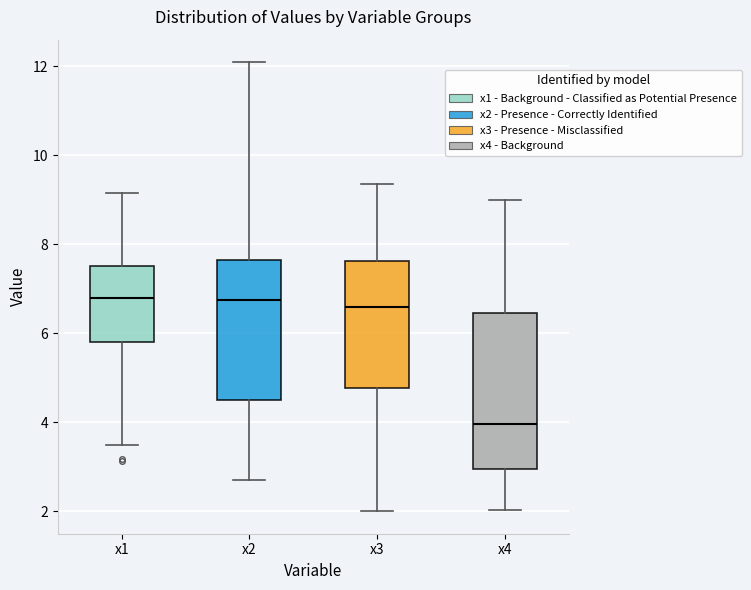

Which box has the lowest median line?

x4